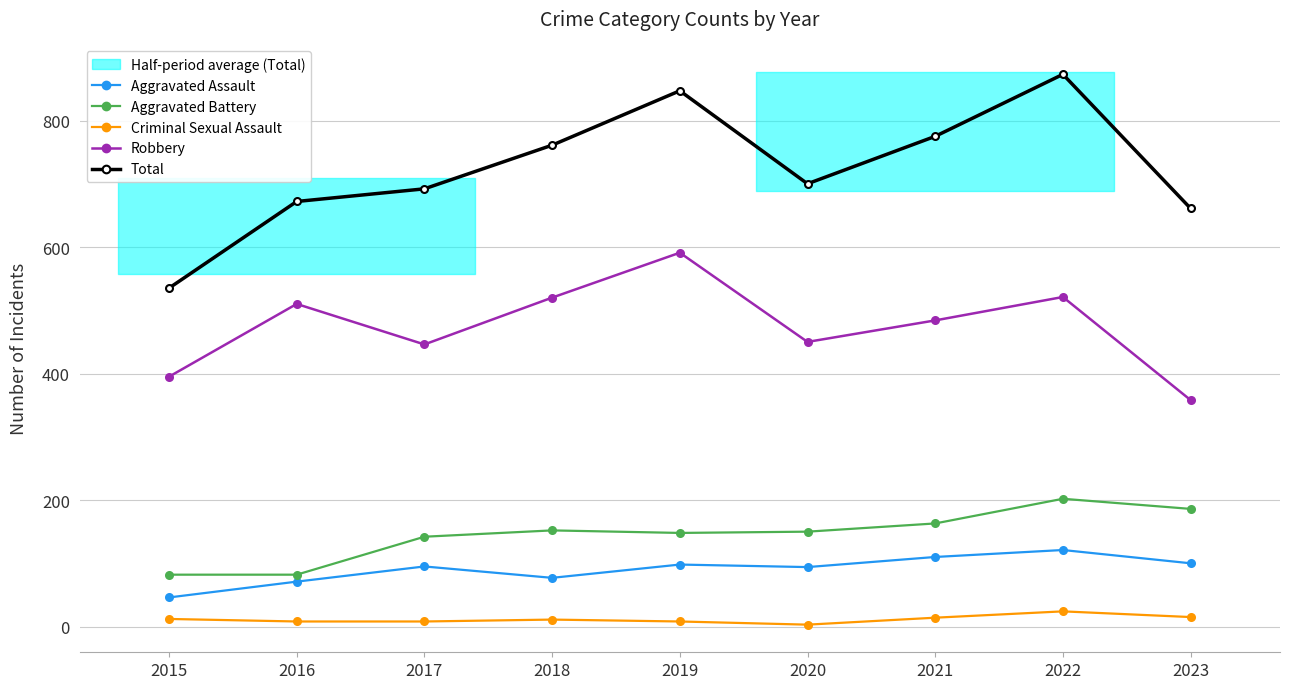

True or false: Aggravated Assault and Robbery cross at least once.

False